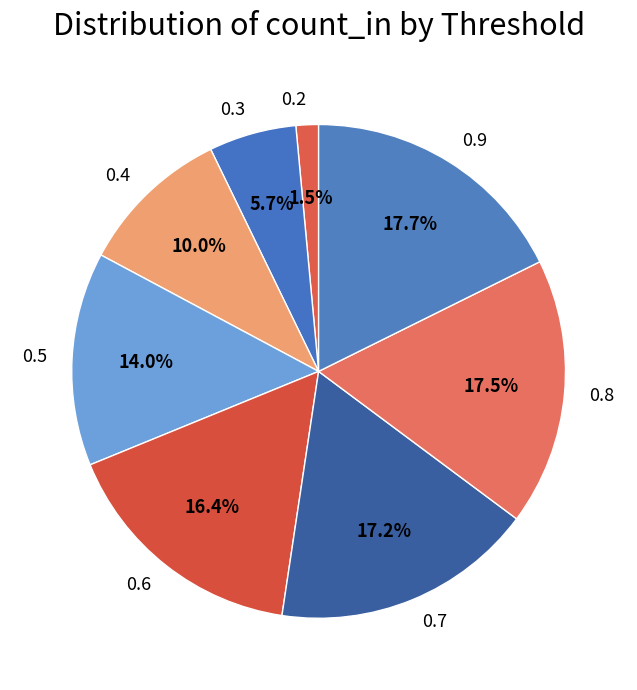

Count the number of slices in the pie.

8